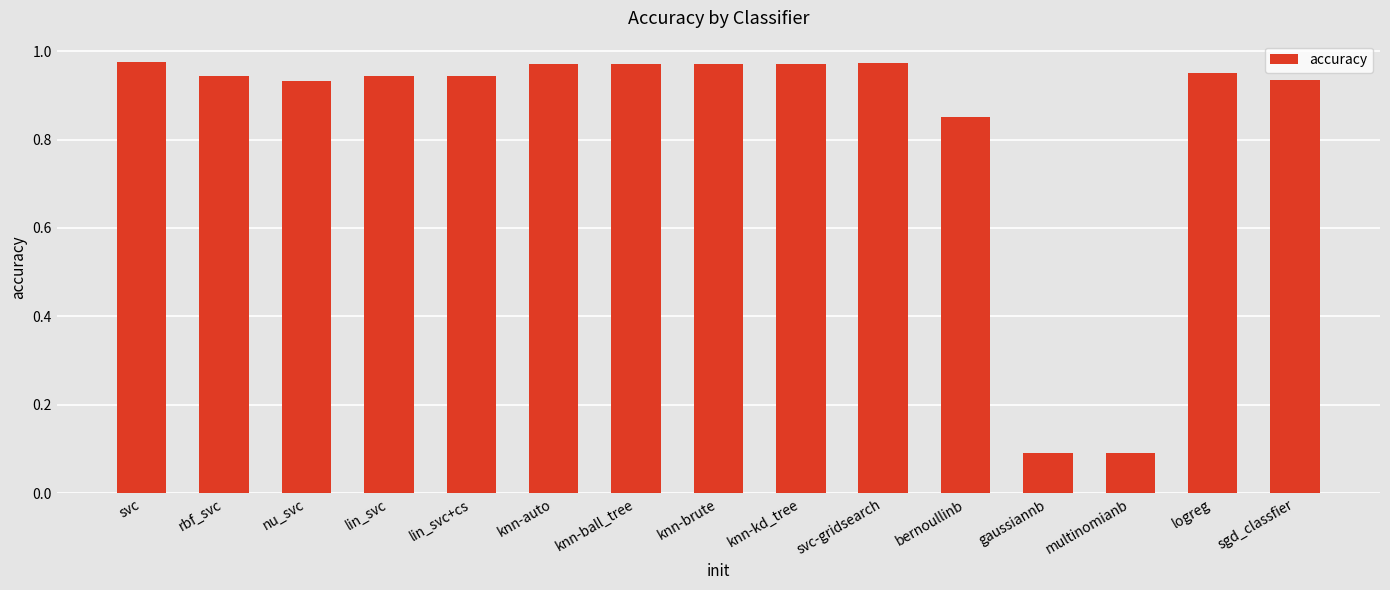

What is the label of the 14th bar from the left?

logreg